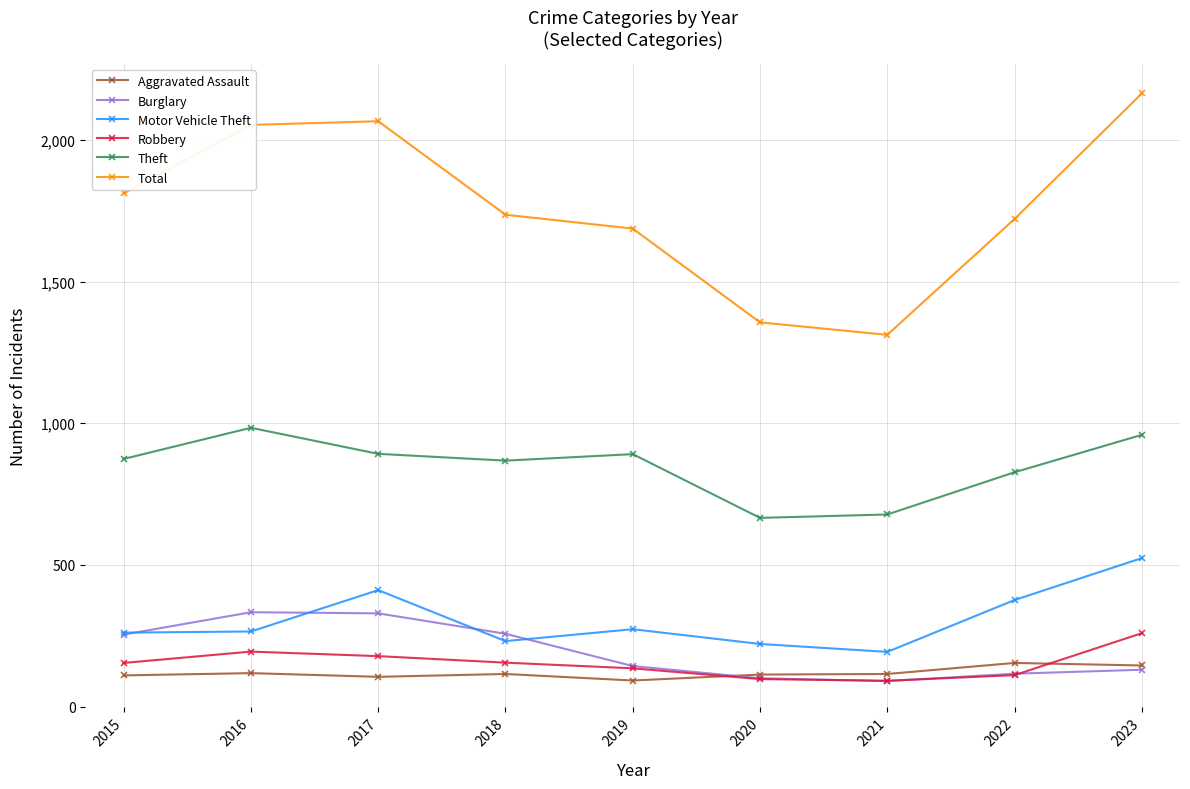

Read the Robbery value at 2015, to the nearest 10.

150